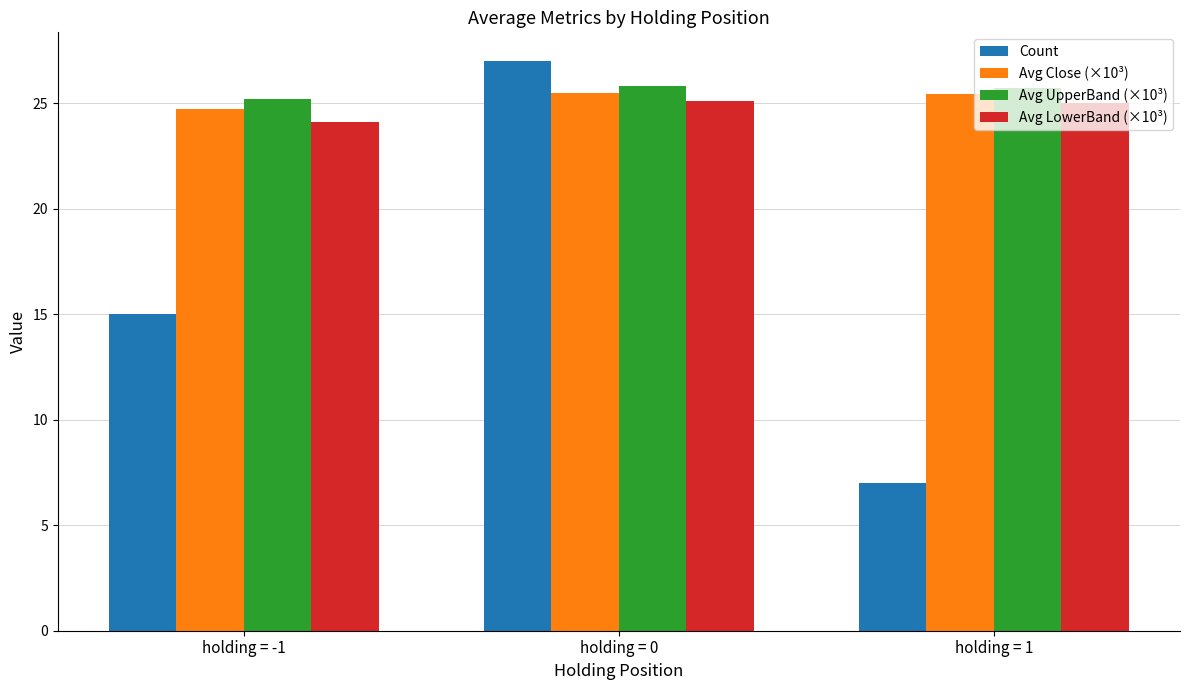

What is the spread (max minus min) of values at holding = -1?

10.2